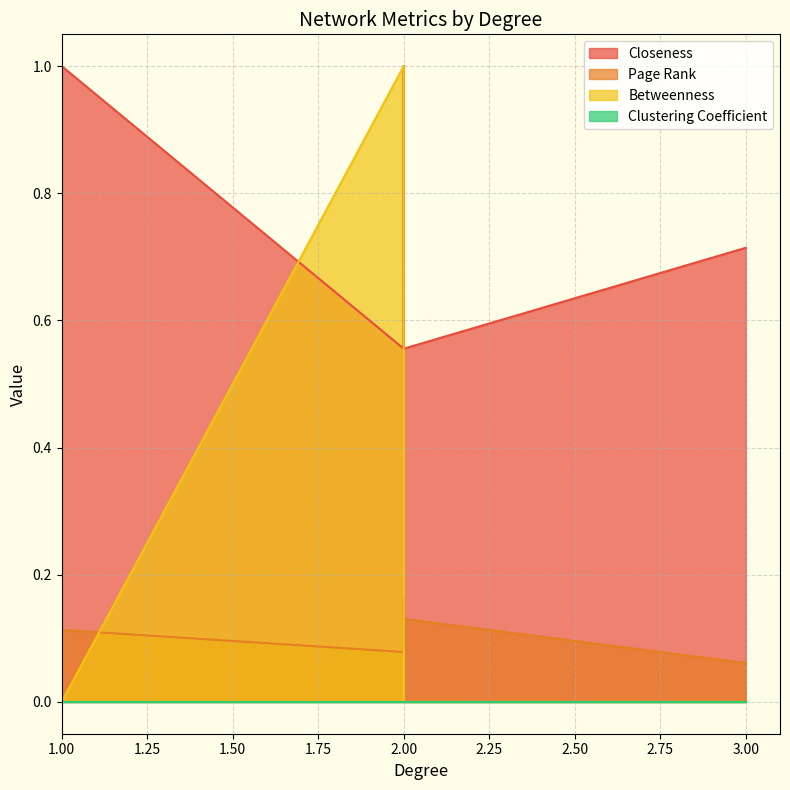

Which category has the lowest value across all series?

1